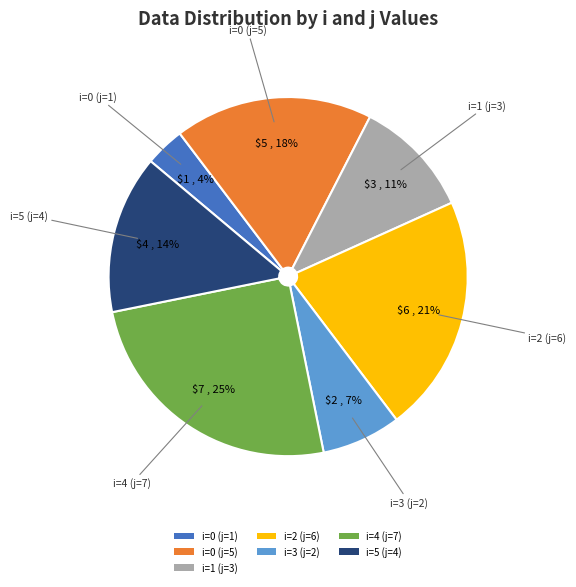

Between i=3 (j=2) and i=2 (j=6), which is larger?

i=2 (j=6)